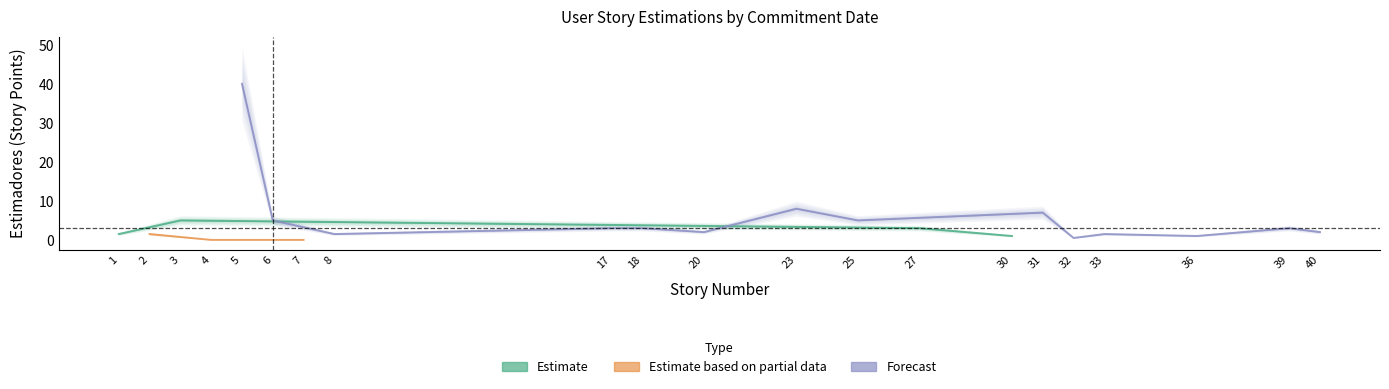

Where is Story Number nearest to the value 20?

20